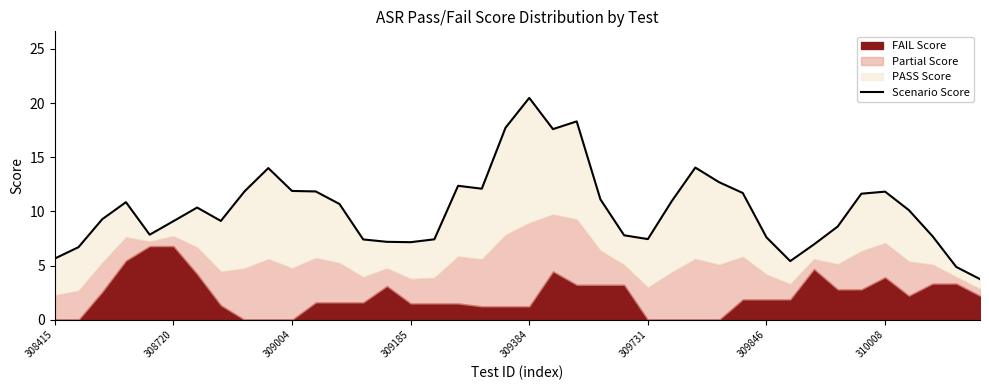

What is the average value?

10.3